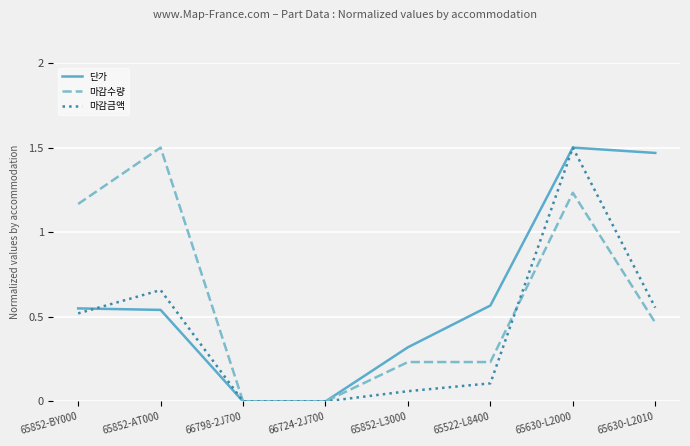

At 65522-L8400, list the series in order from largest to smallest.

단가, 마감수량, 마감금액